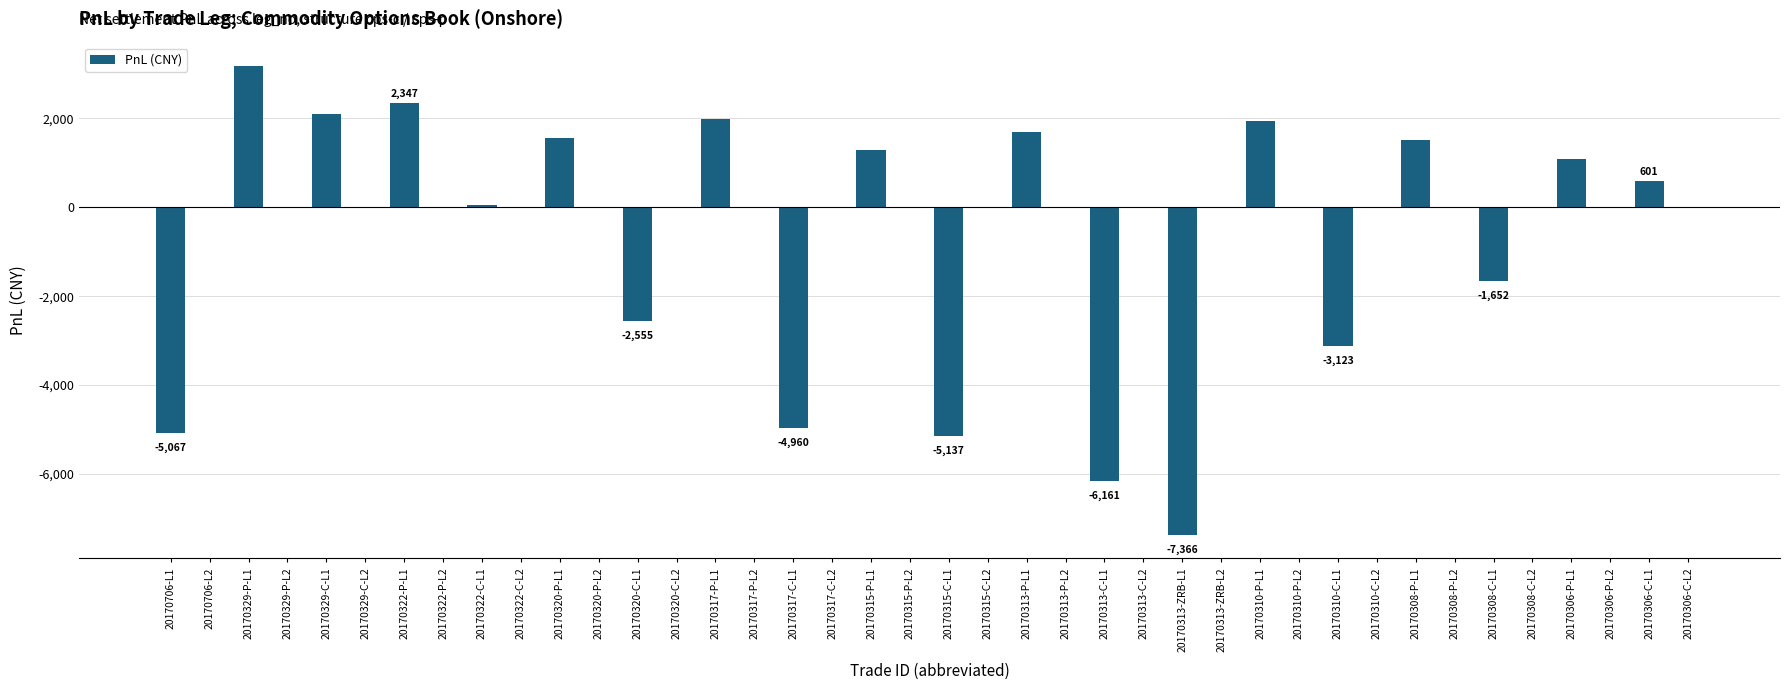

What is the average value?

-417.2